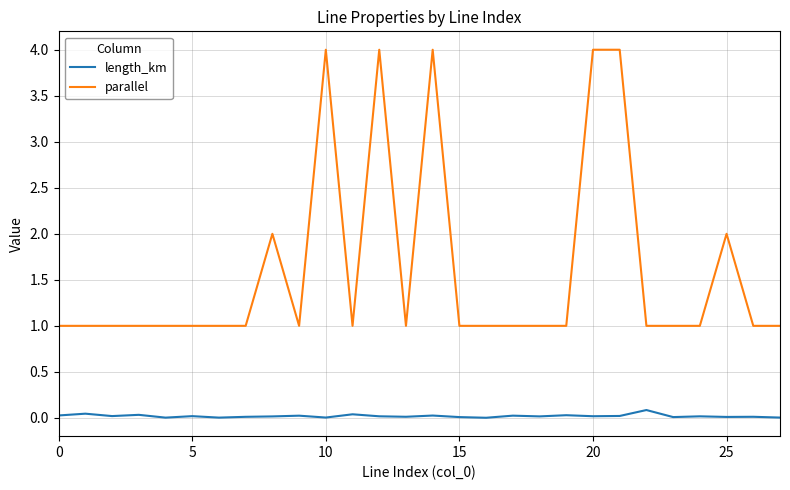

Which series has the largest total across all categories?

parallel